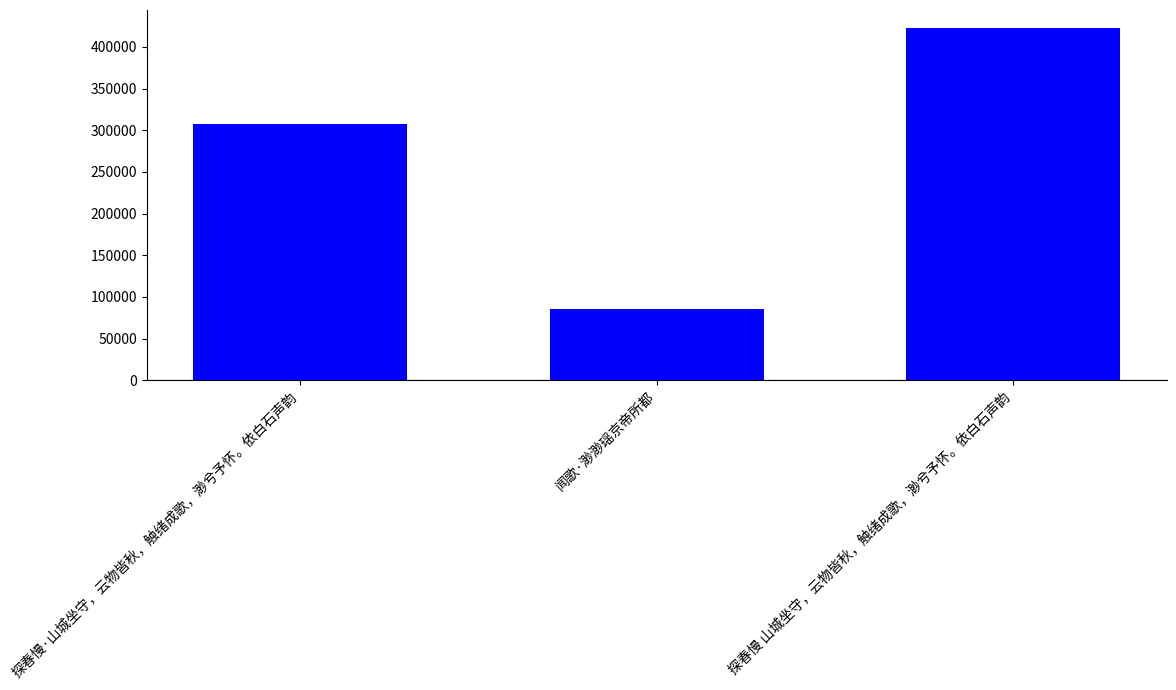

What is the difference between the second highest and minimum values?

222445